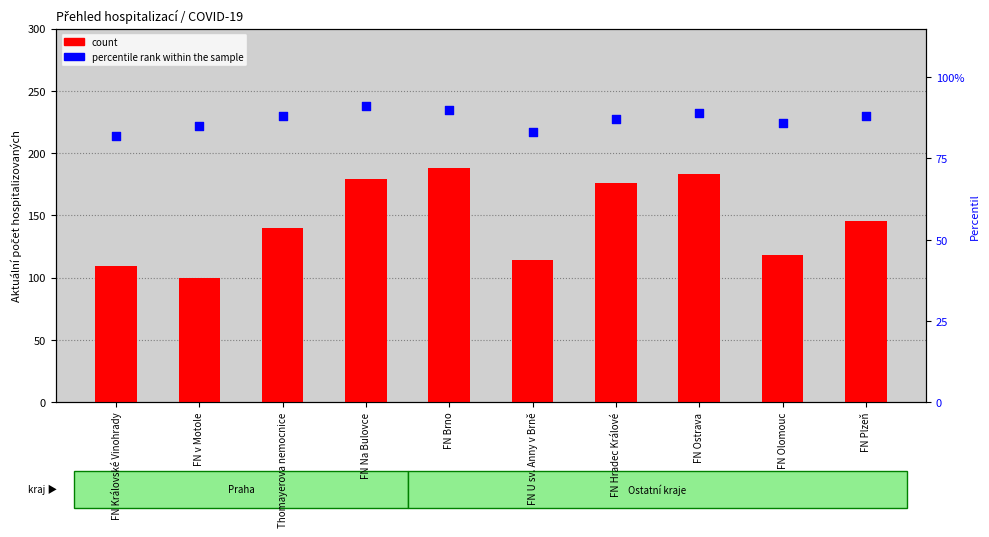

At which category is the sum across all series the highest?

FN Brno